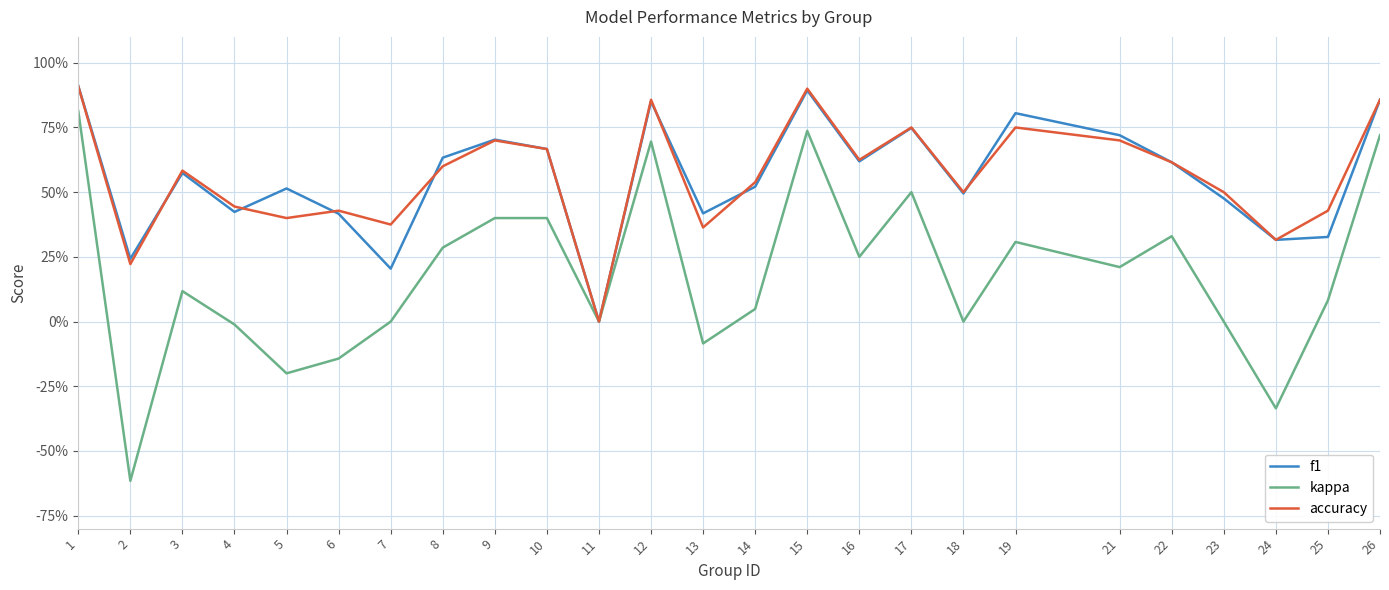

What is the minimum value for kappa?

-0.6